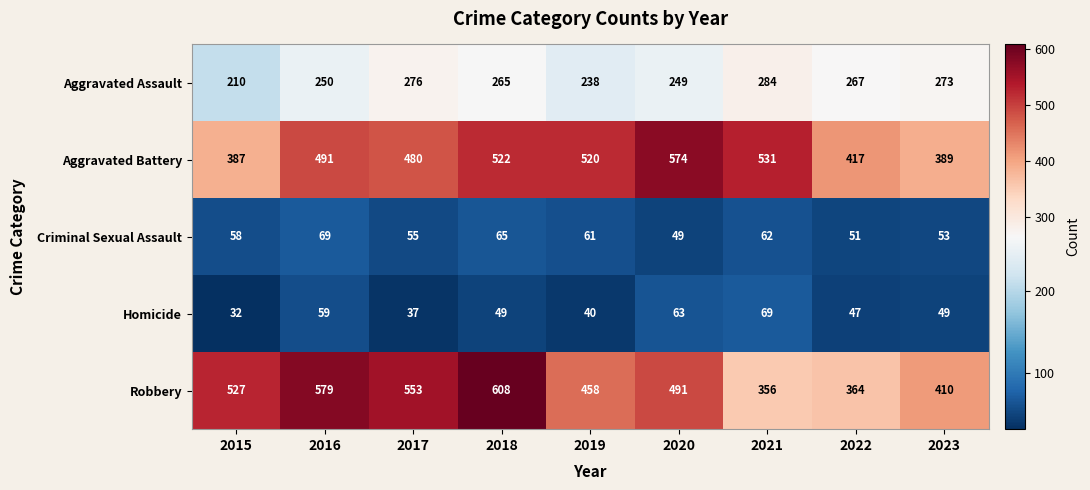

What is the spread (max minus min) of values at 2015?

495